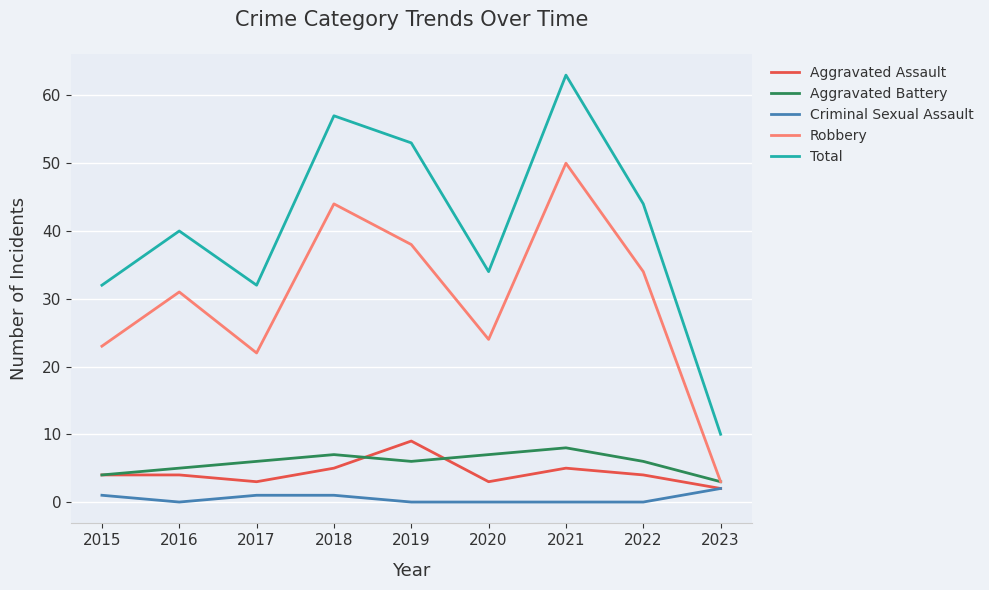

The Criminal Sexual Assault series shows 0 at 2016. True or false?

True